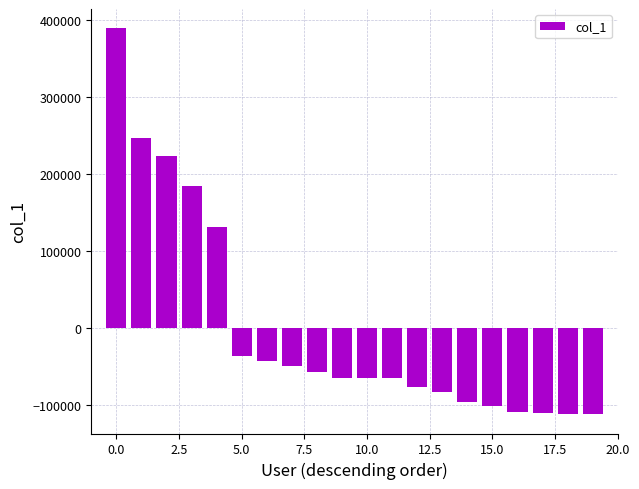

What is the difference between the maximum and minimum values?

500606.0